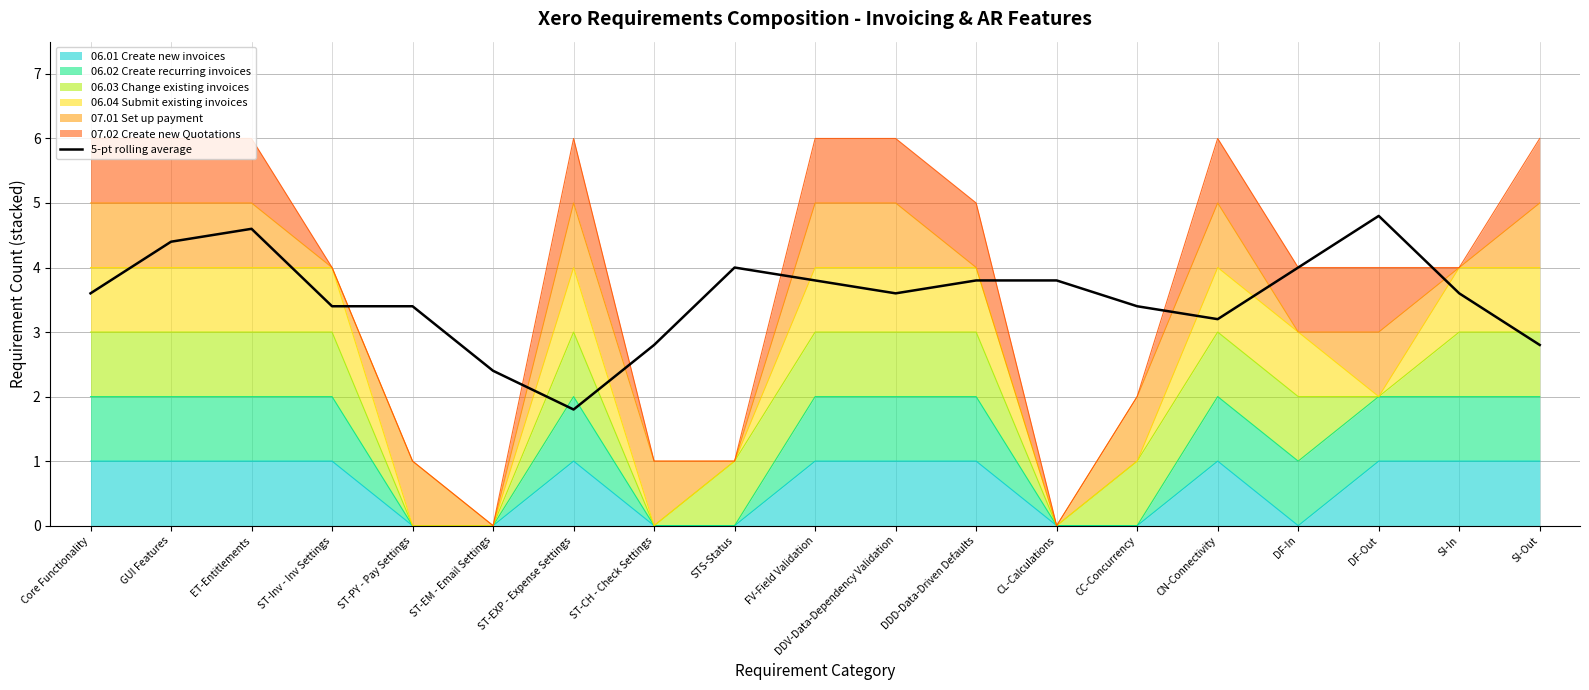

What is the greatest value displayed?

4.8